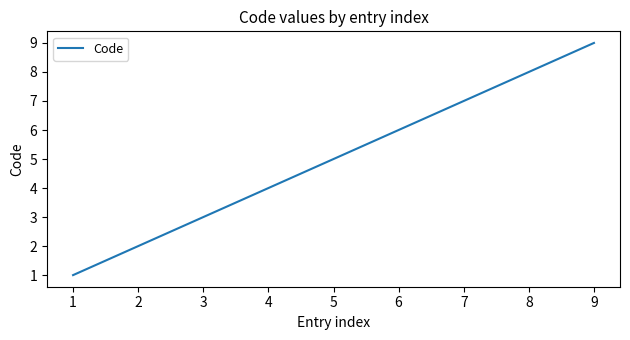

True or false: the data has more than 1 interior local peaks.

False